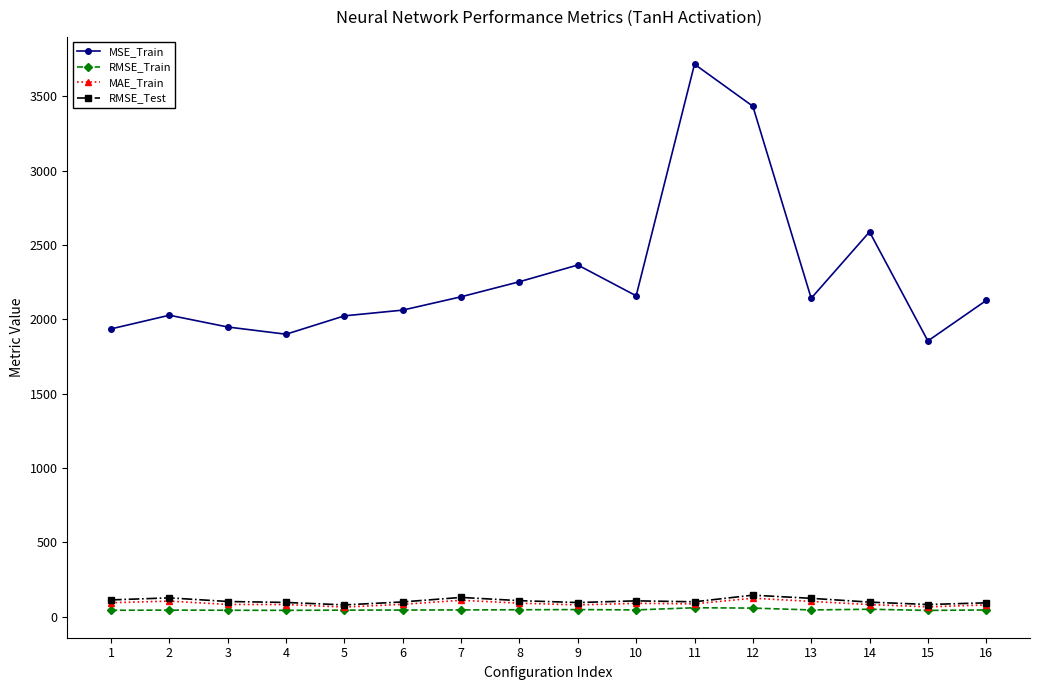

True or false: MAE_Train has more than 1 points higher than both neighbors.

True